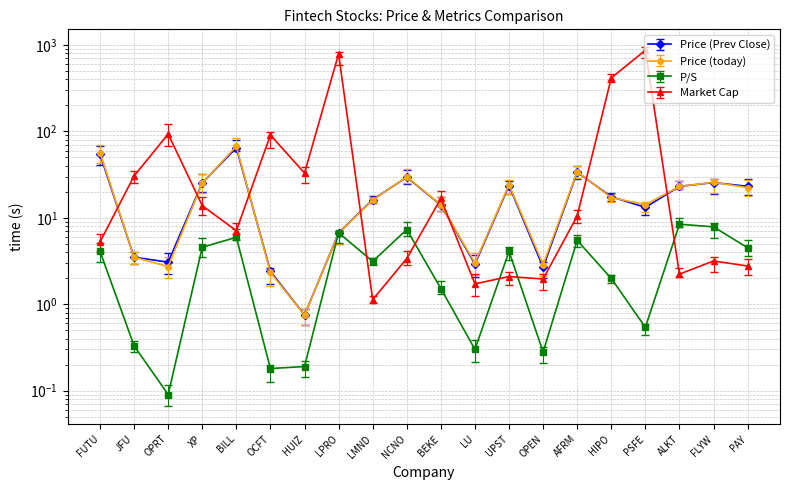

Reading right to left, transcribe all the data shown in this chart.

Price (Prev Close): 23.2	25.6	23.1	13.2	17.5	33.7	2.7	23.6	2.9	14.0	29.6	16.2	6.7	0.8	2.4	64.7	25.4	3.1	3.5	54.2
Price (today): 22.4	25.8	23.1	14.2	17.1	34.2	2.9	24.1	3.0	14.1	29.9	16.0	6.6	0.8	2.3	67.5	25.2	2.7	3.5	57.0
P/S: 4.5	7.9	8.4	0.5	2.0	5.5	0.3	4.1	0.3	1.5	7.3	3.1	6.7	0.2	0.2	6.0	4.6	0.1	0.3	4.1
Market Cap: 2.8	3.2	2.2	871.3	416.7	10.5	2.0	2.1	1.7	16.8	3.4	1.1	789.4	33.0	90.9	7.1	13.8	93.5	30.5	5.2